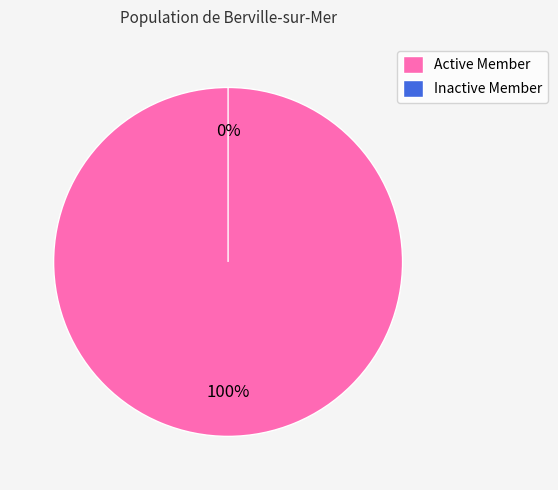

Combined, what portion of the pie is Inactive Member and Active Member?

100.0%